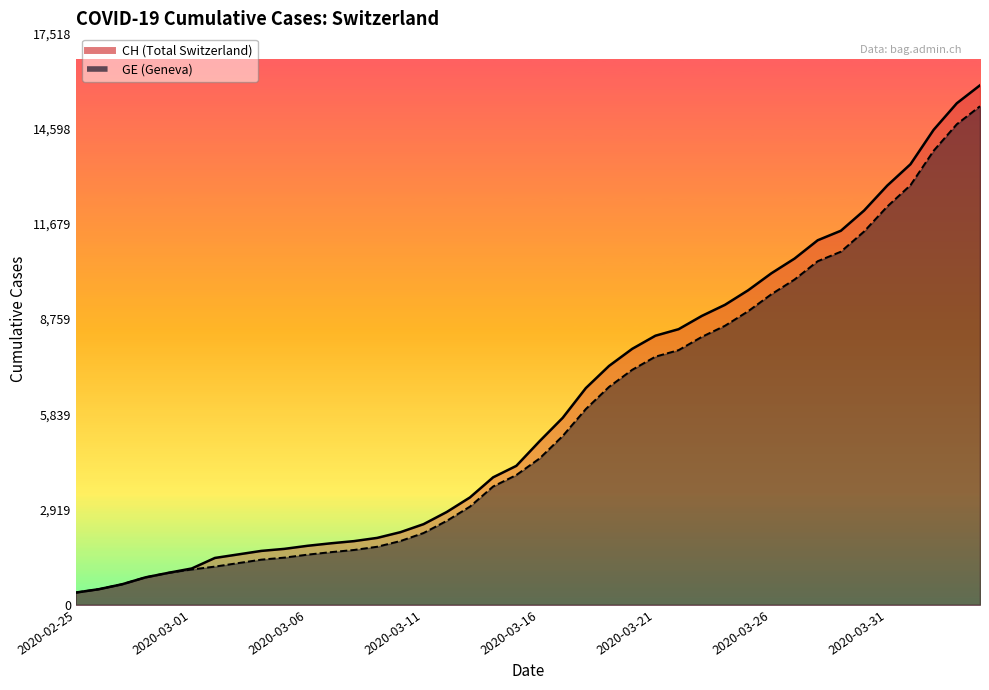

At how many categories does at least one series exceed 1080?

35